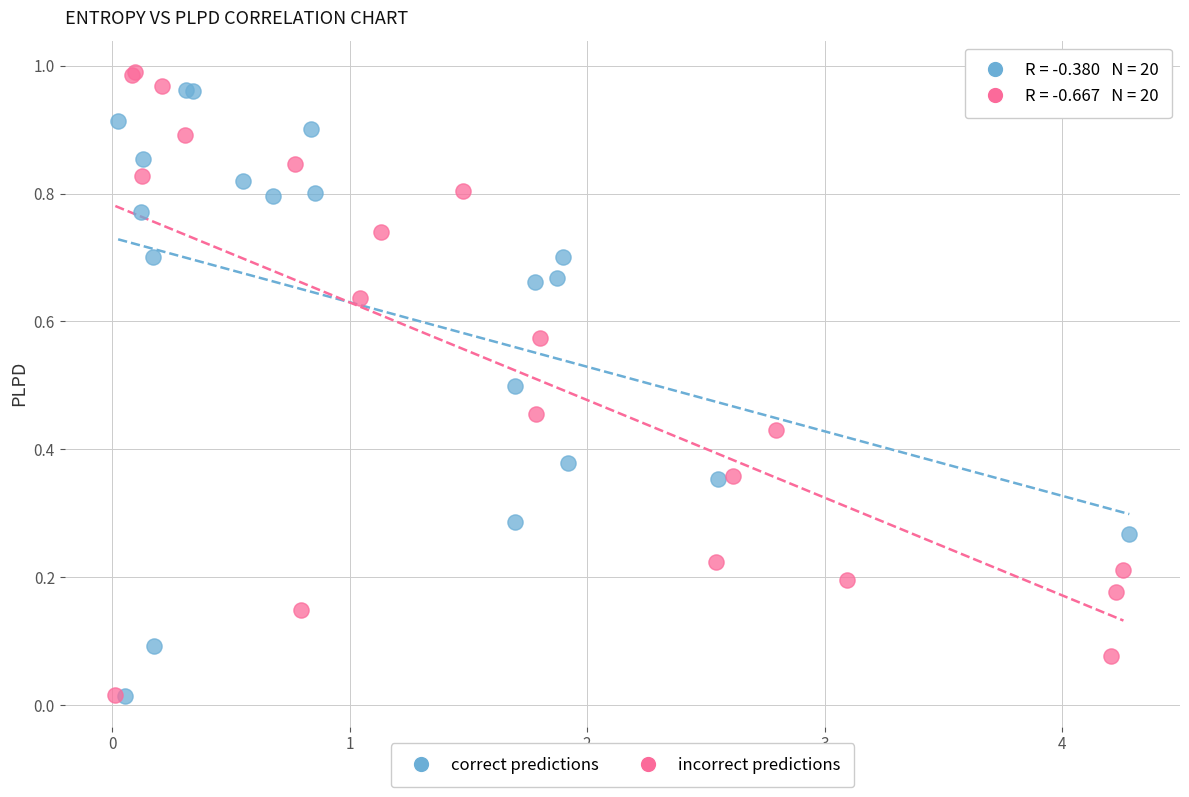

What are all the series names shown in the legend?

correct predictions, incorrect predictions